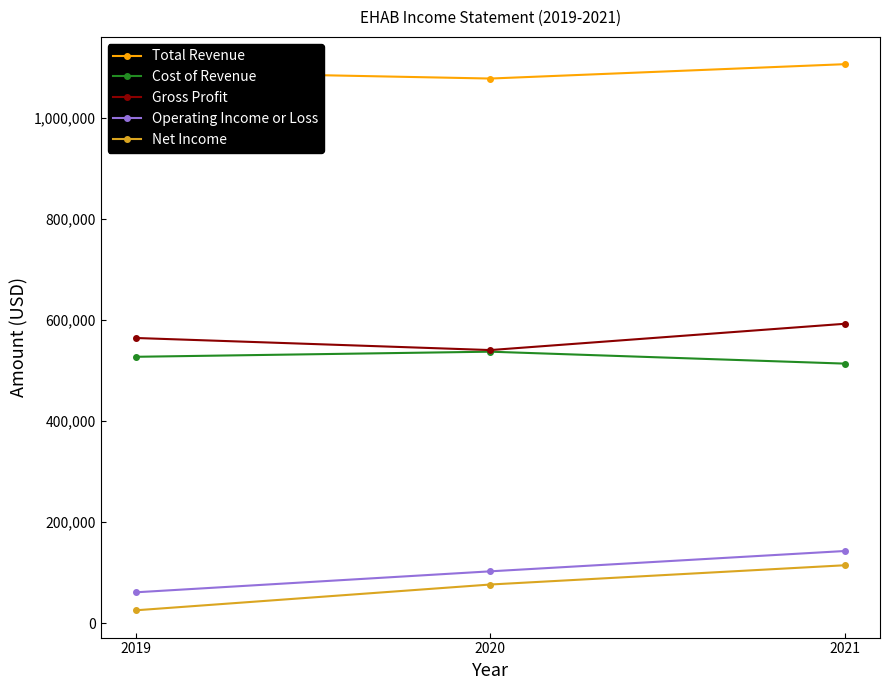

Where is Cost of Revenue nearest to the value 525700?

2019